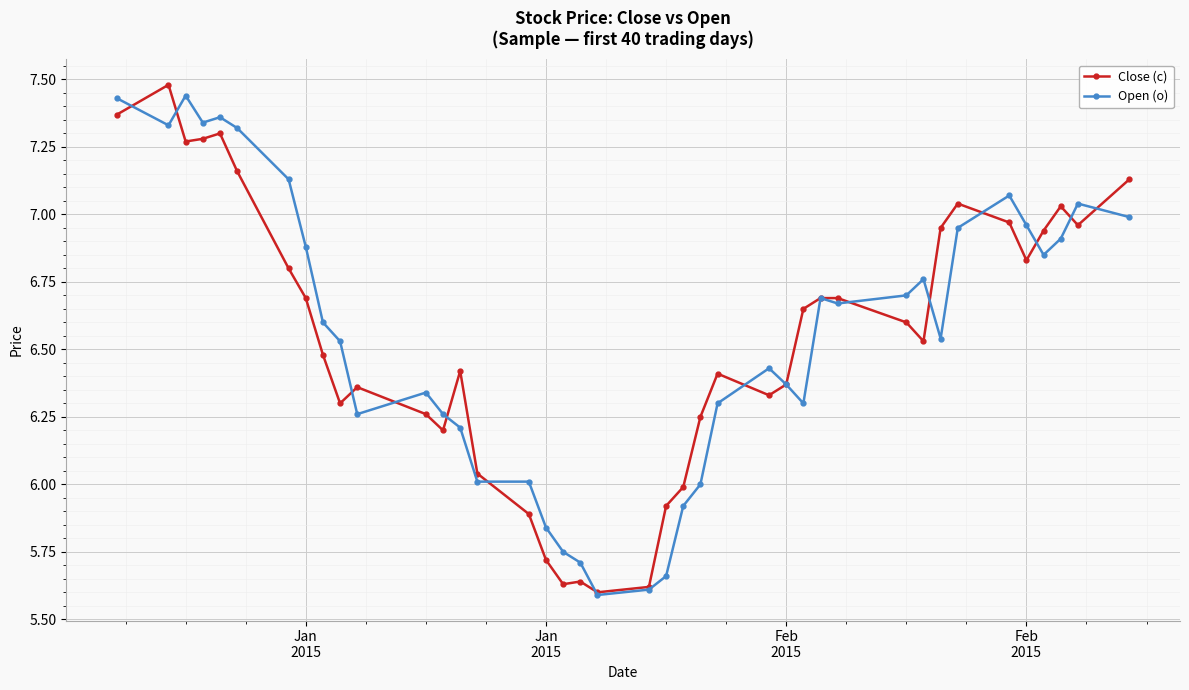

Does the chart have visible grid lines?

Yes